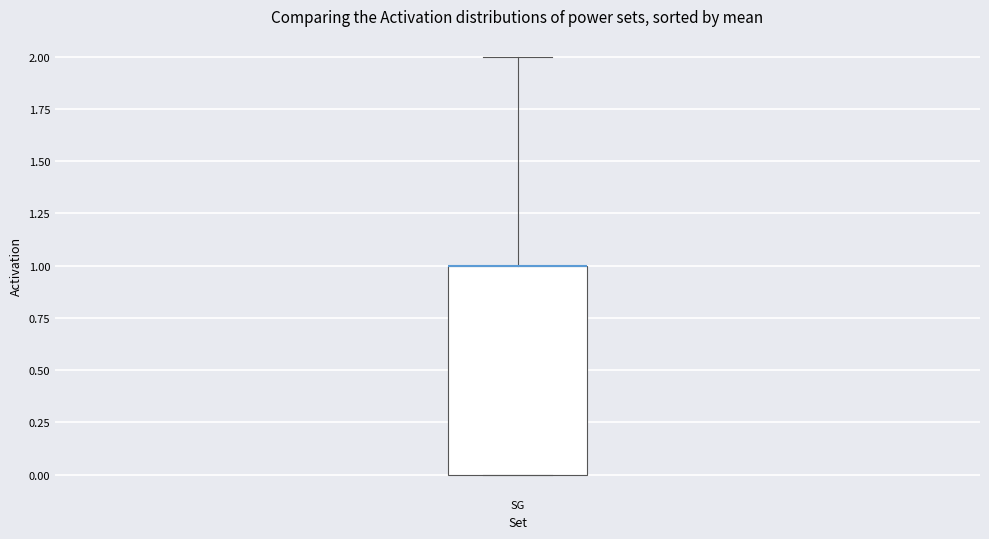

Read this box plot against the y-axis: the position of the median line, the range covered by the box, and the ends of both whiskers. The values are not printed on the chart, so give them approximately, as read against the axis.

median 1 (drawn on the box's upper edge), box 0 to 1, whiskers 0 to 2